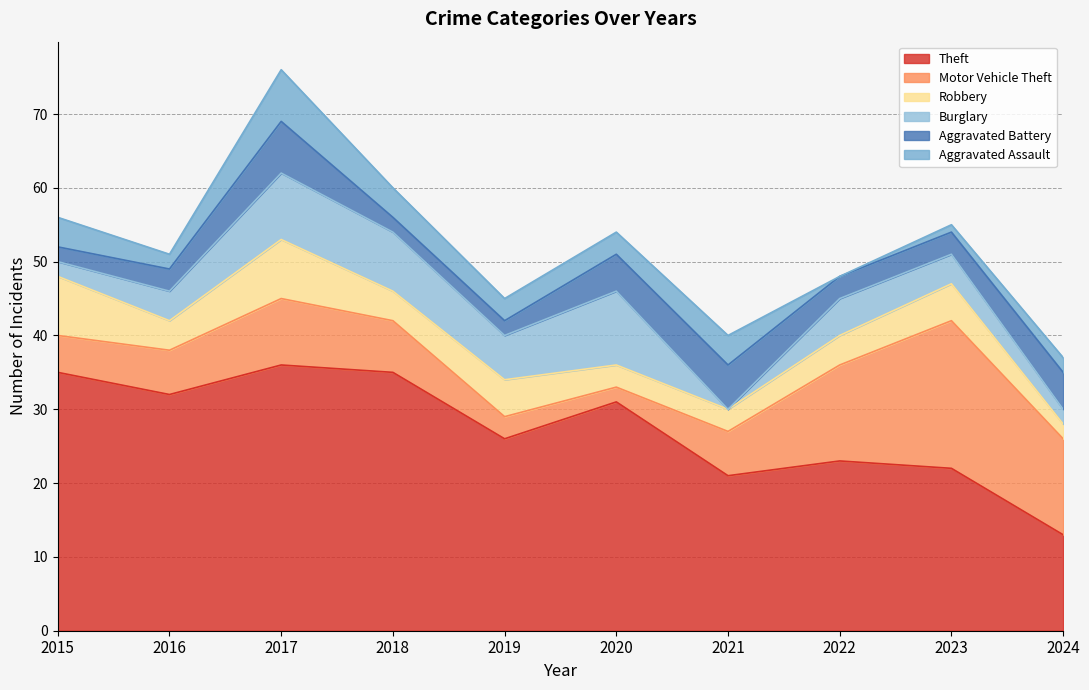

Rank the series at 2021 from highest to lowest value.

Theft, Motor Vehicle Theft, Aggravated Battery, Aggravated Assault, Robbery, Burglary